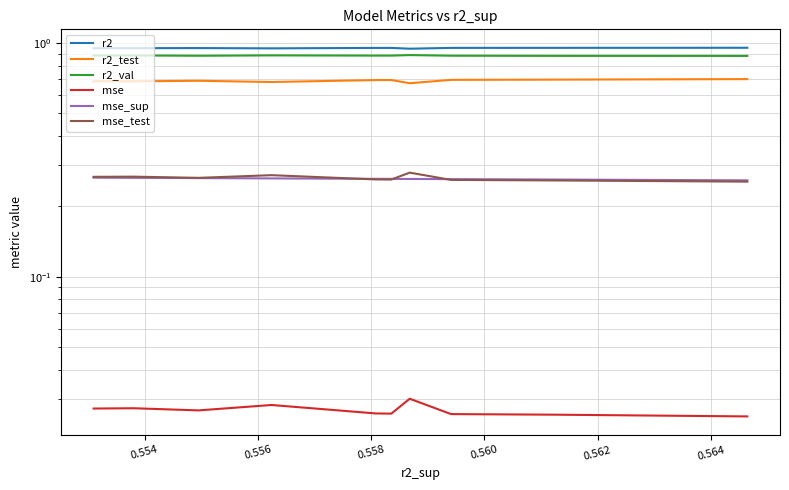

At how many categories does at least one series exceed 0?

10